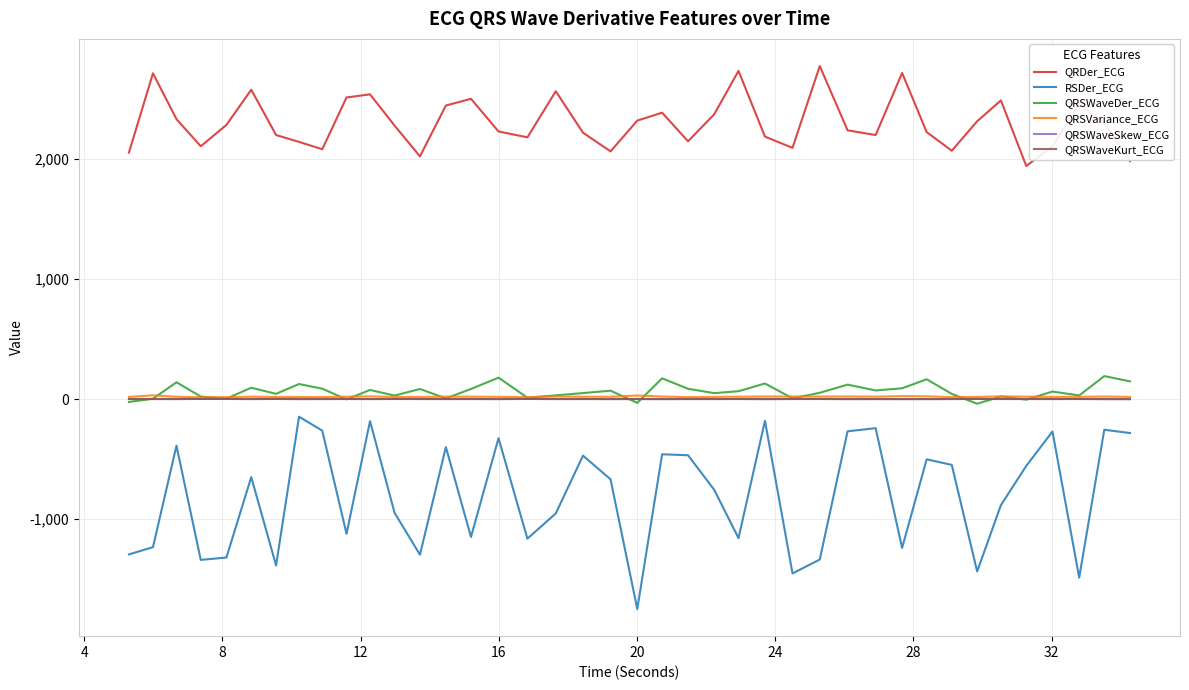

What is the greatest value displayed?

2773.6